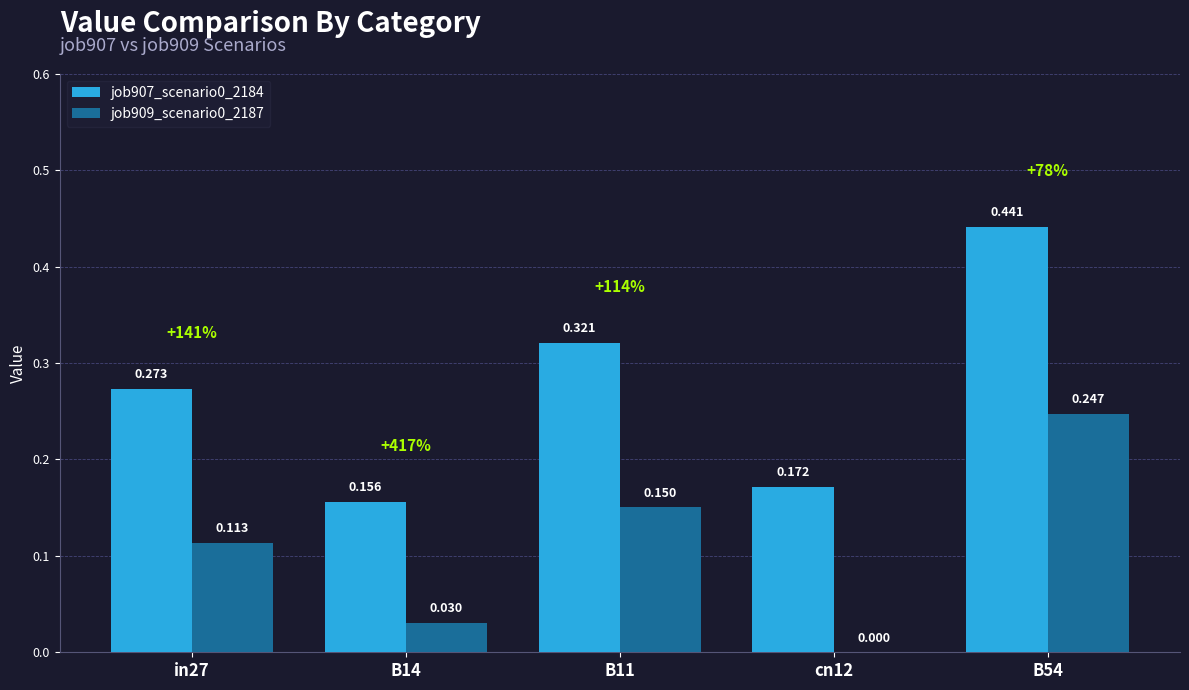

Is the value of job909_scenario0_2187 at B11 greater than the value of job907_scenario0_2184 at B54?

No